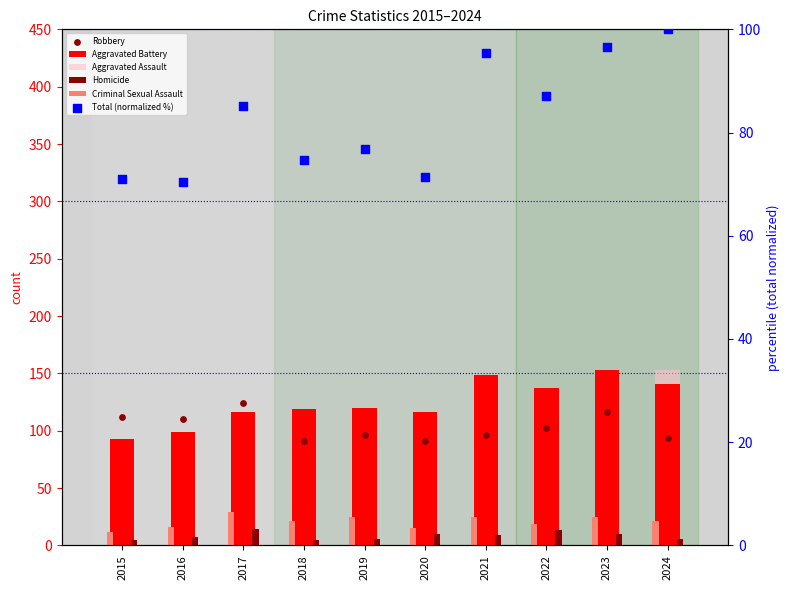

Which series has the largest Y range (max minus min)?

Aggravated Assault